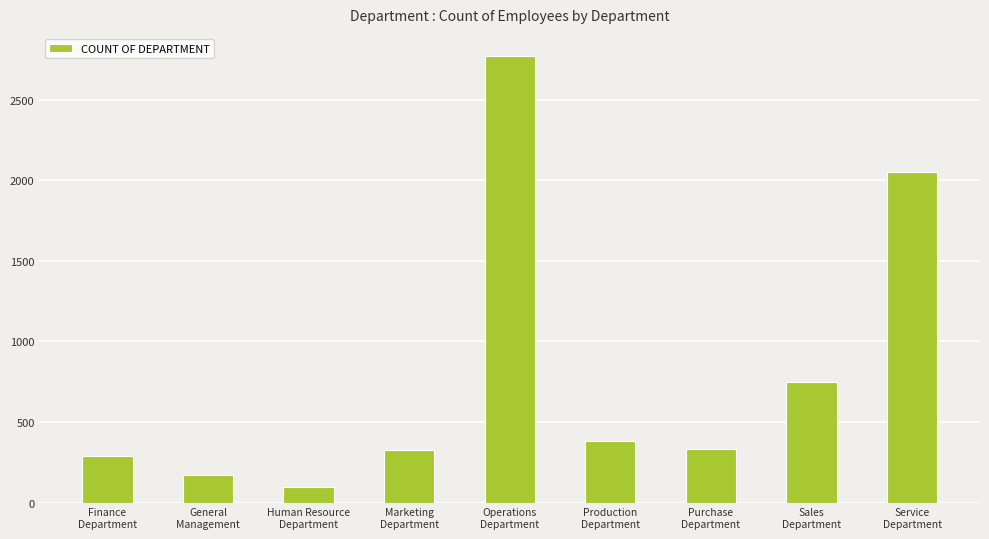

Which category has the highest value across all series?

Operations
Department